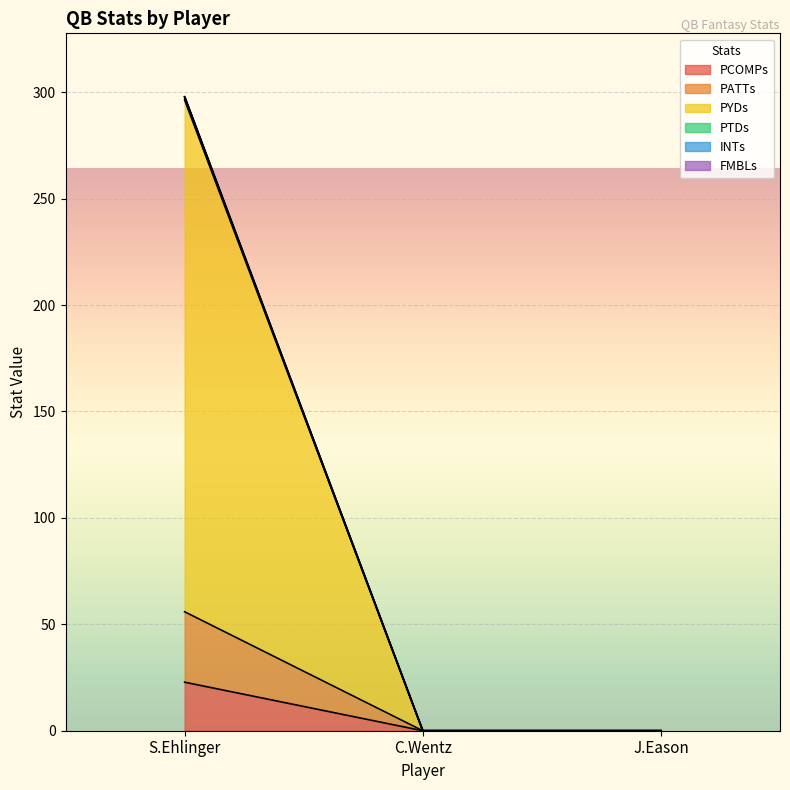

True or false: PCOMPs has a value of 22.8 at S.Ehlinger.

True